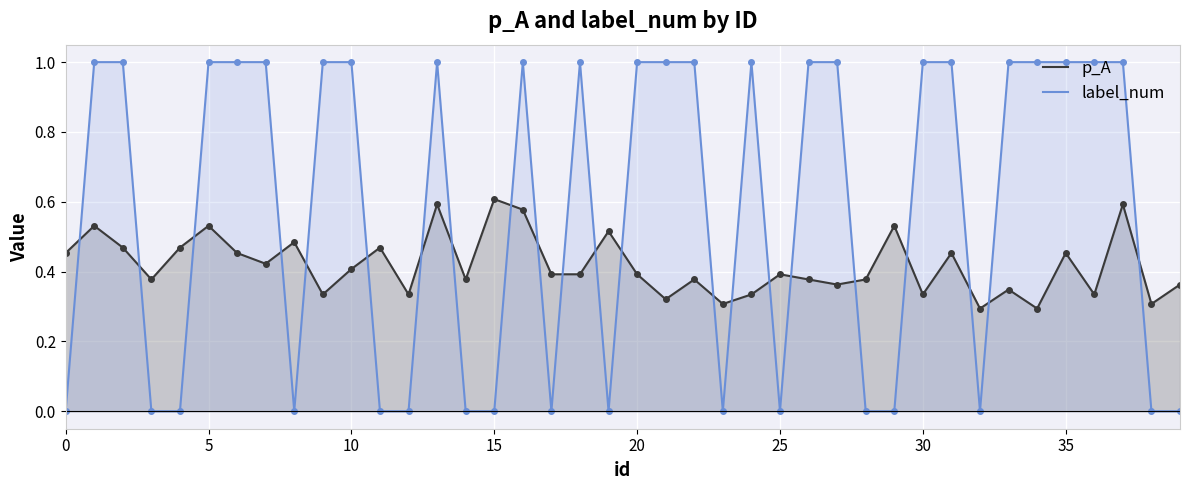

Rank the series by their maximum value, from highest to lowest.

label_num, p_A